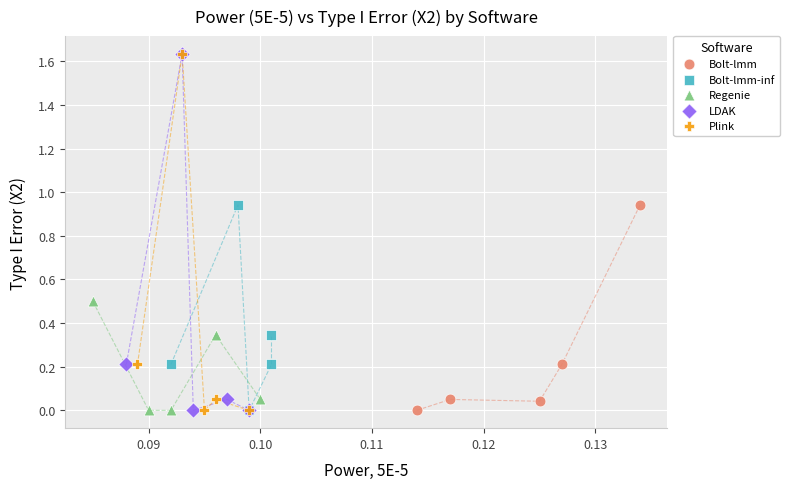

Which series has the widest spread of Y values?

LDAK